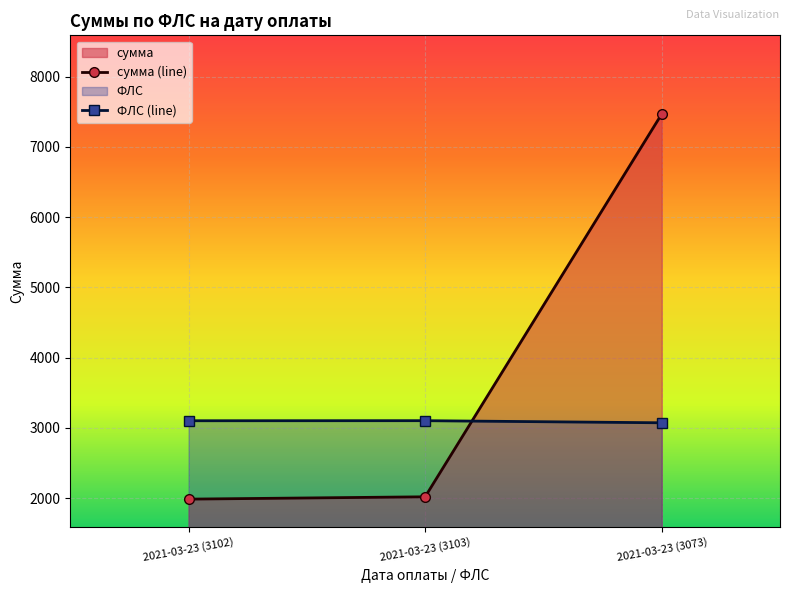

At which label does ФЛС reach its peak?

2021-03-23 (3103)